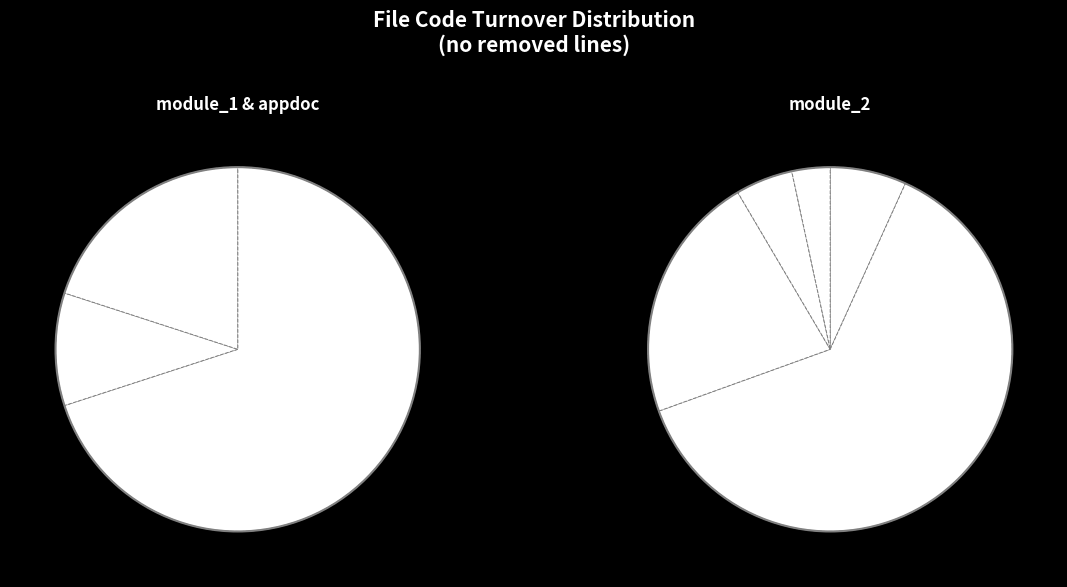

Count the number of slices in the pie.

8